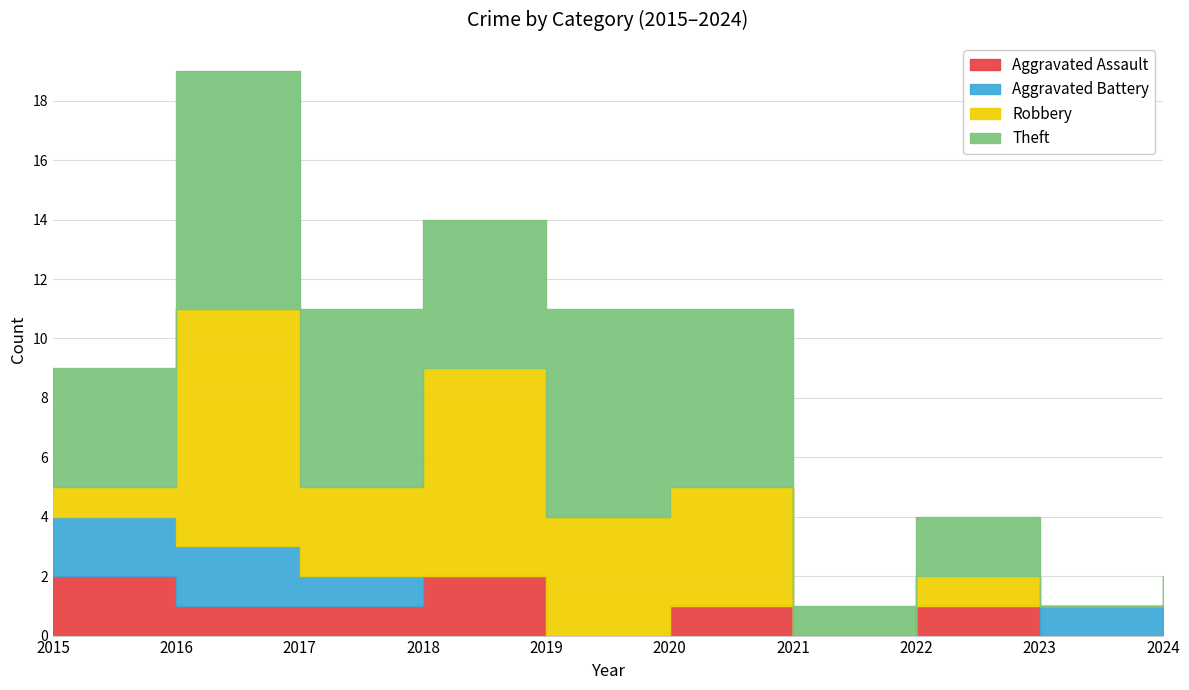

What is the difference between the Aggravated Assault values at 2024 and 2022?

1